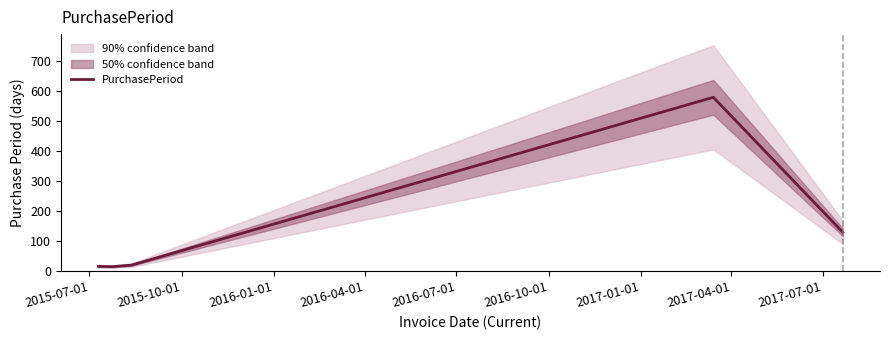

What is the highest value of the PurchasePeriod series?

580